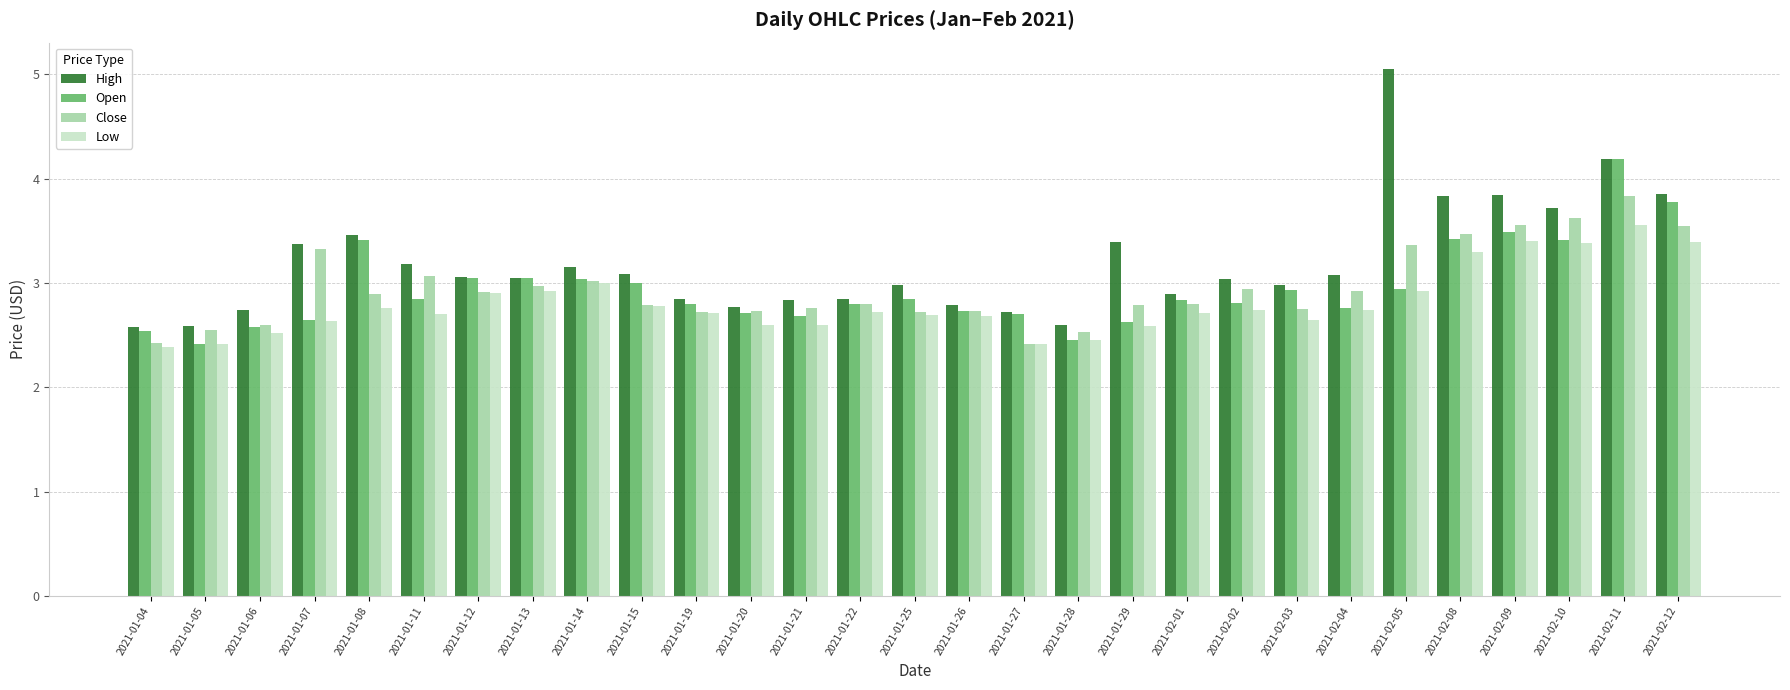

Does the chart contain any negative values?

No